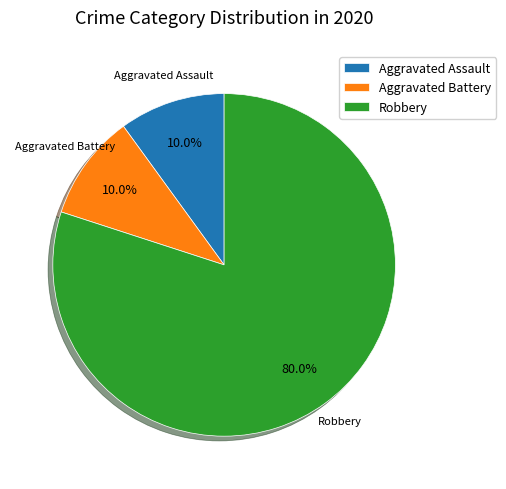

How many segments does this pie chart have?

3